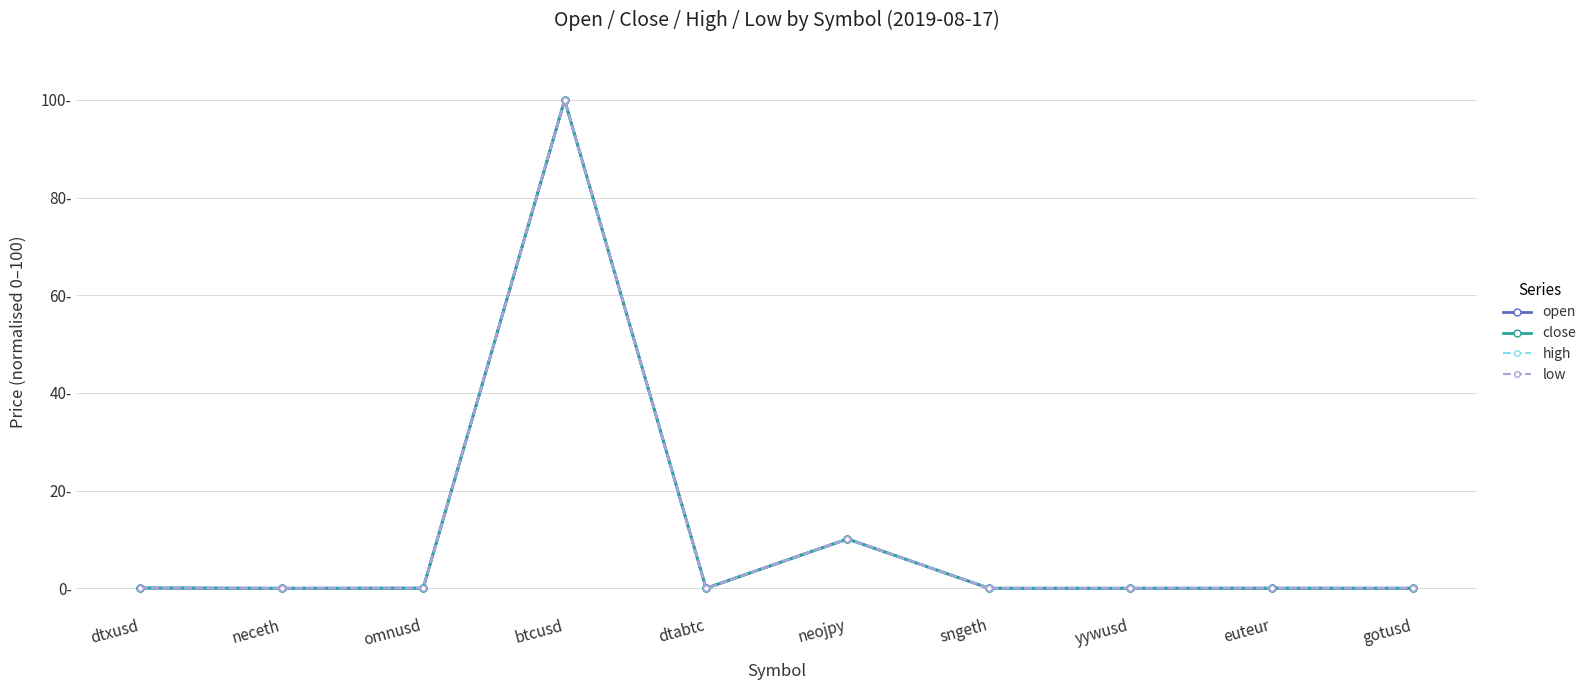

What is the average value of the low series?

11.0